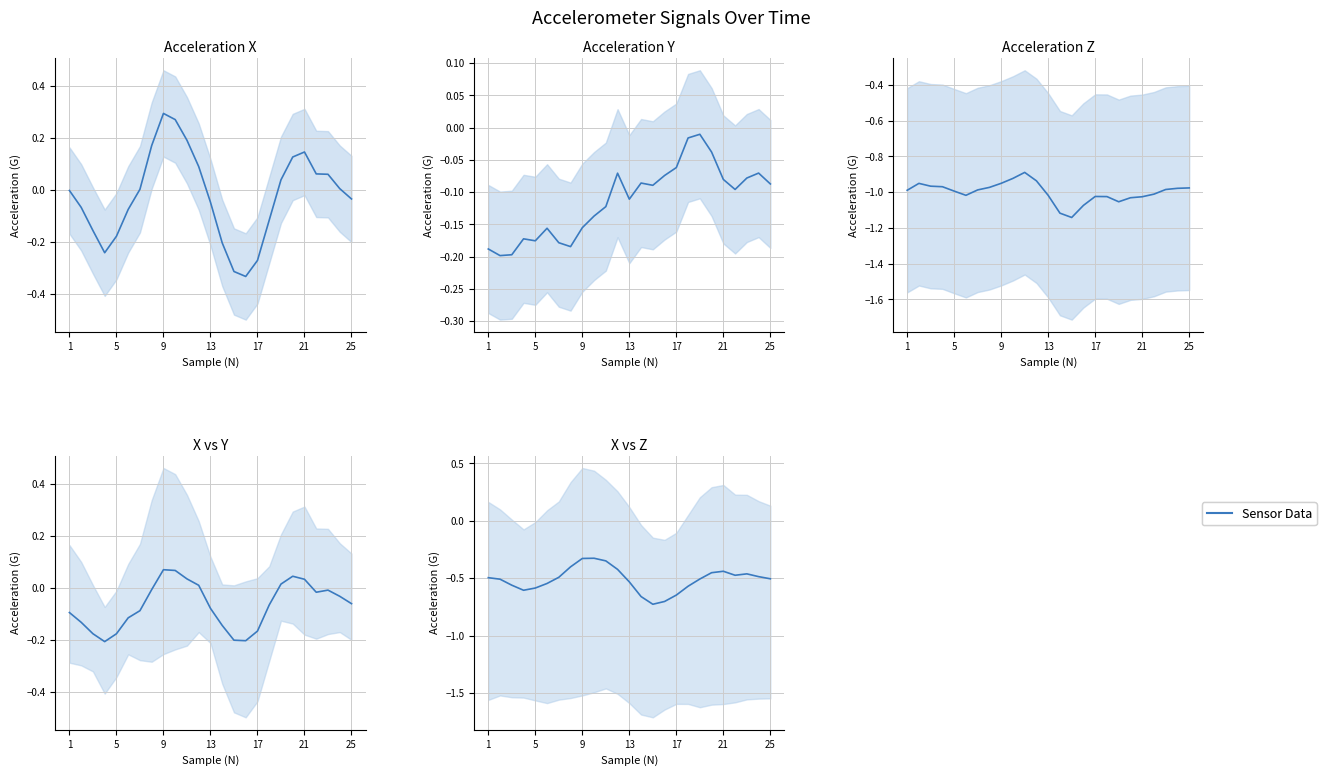

At how many categories does at least one series exceed 0?

12